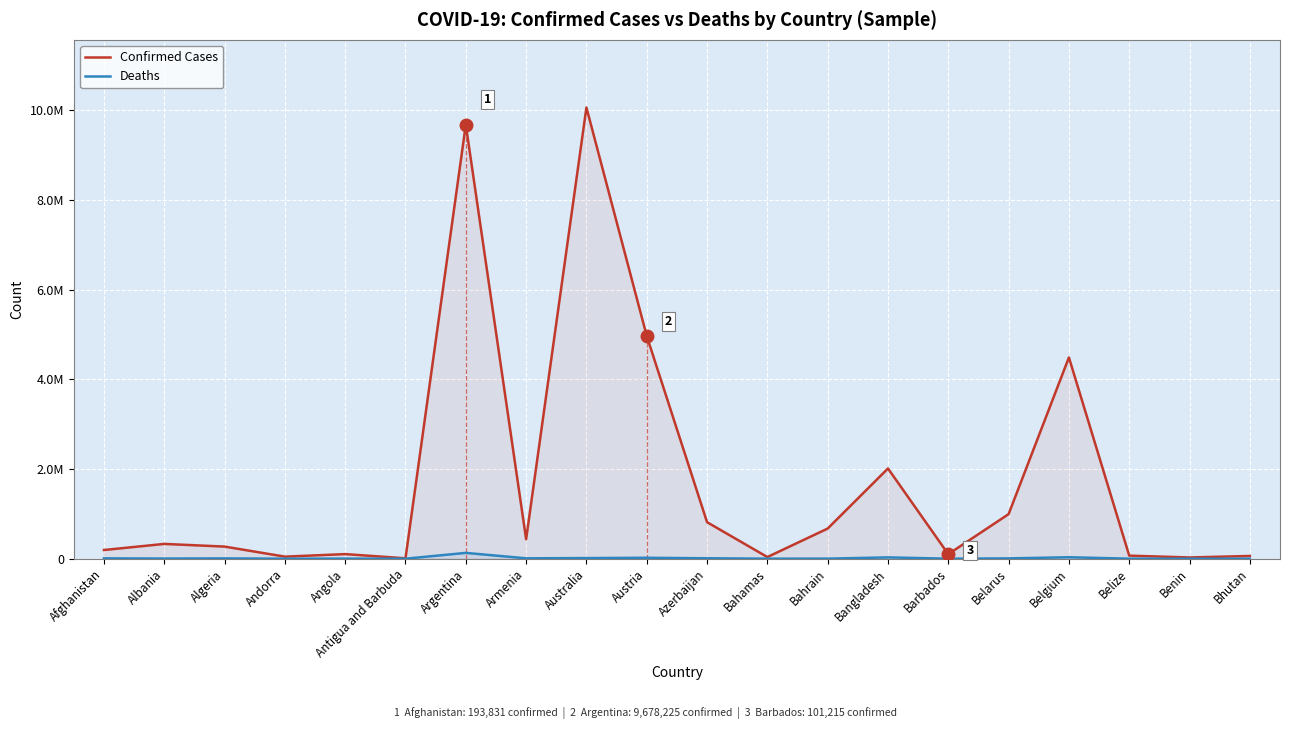

At how many categories does at least one series exceed 5369693?

2